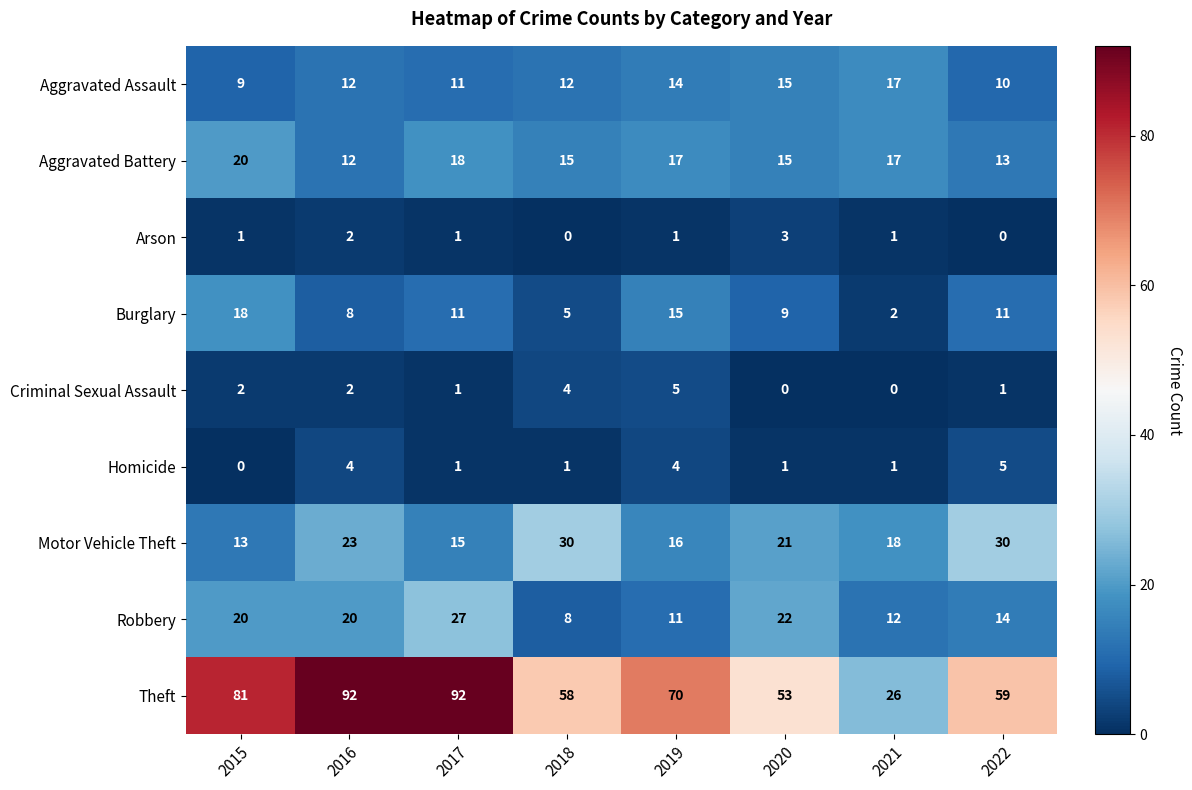

Which category has the highest value in the Burglary series?

2015